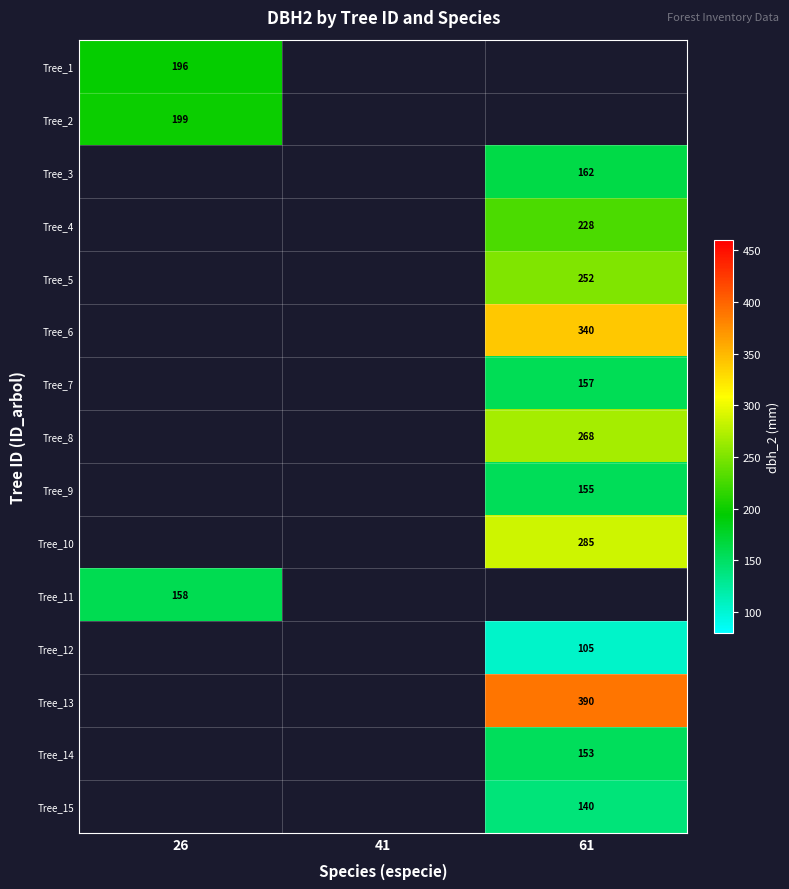

Is the value of Tree_5 at 61 greater than the value of Tree_15 at 61?

Yes